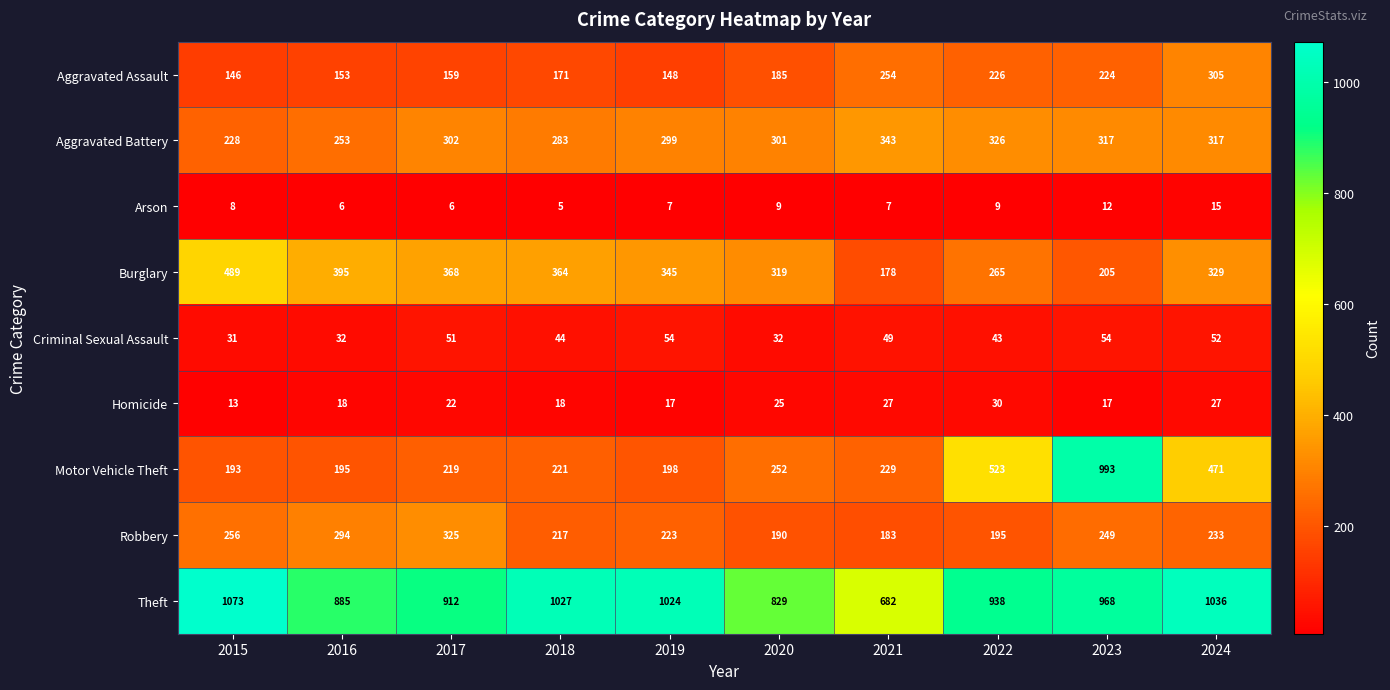

Count the number of categories in the chart.

10